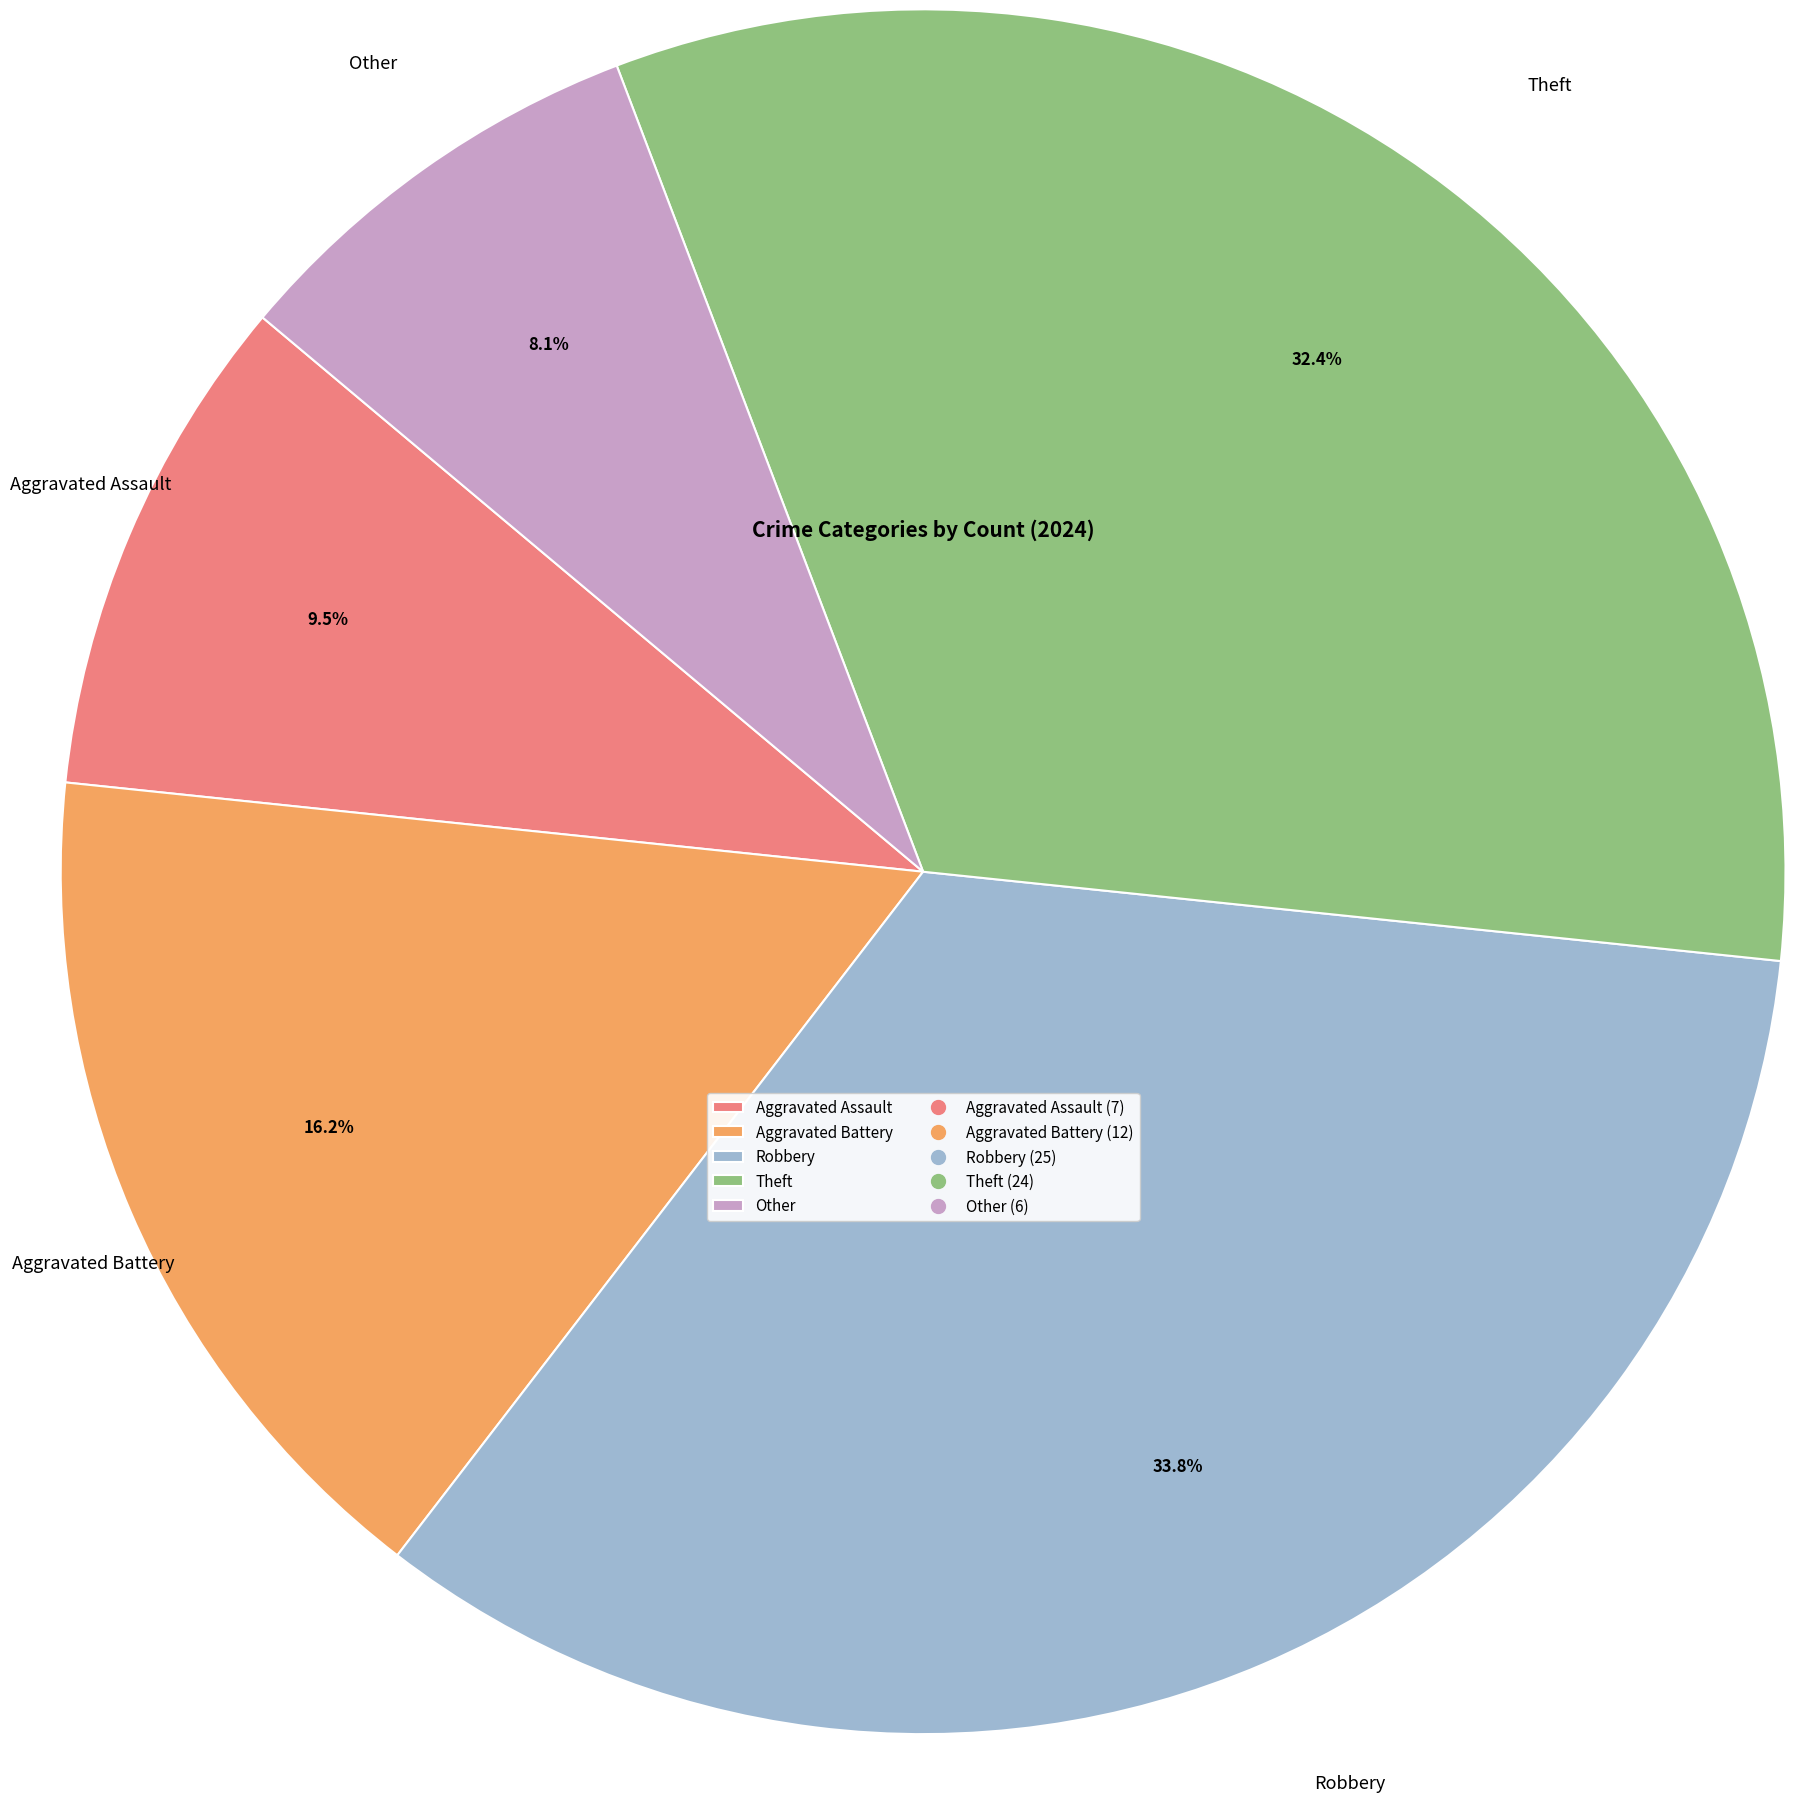

Rank the categories by value from lowest to highest.

Other, Aggravated Assault, Aggravated Battery, Theft, Robbery